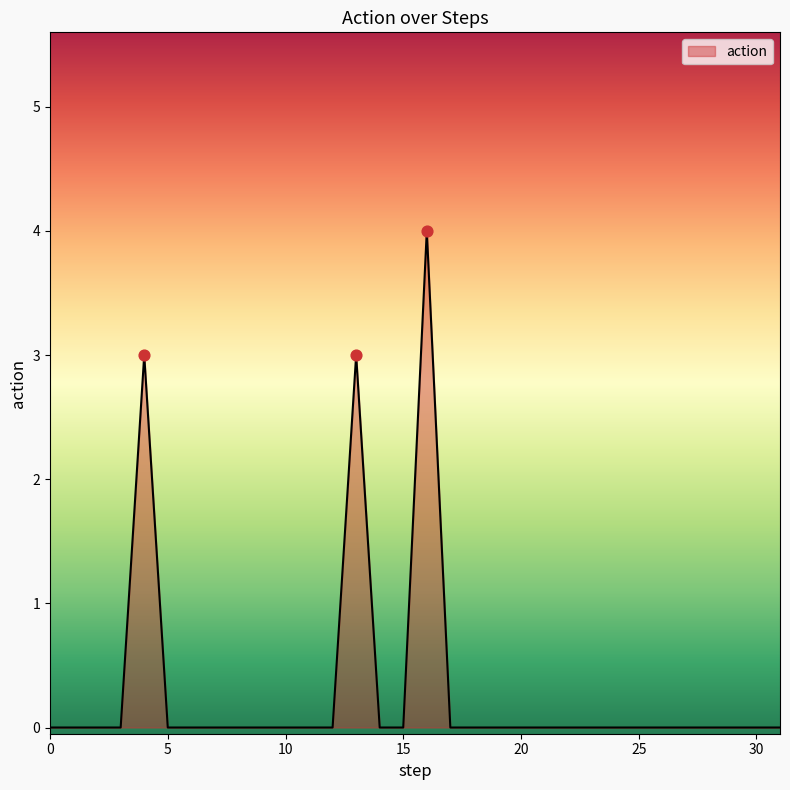

What is the greatest value displayed?

4